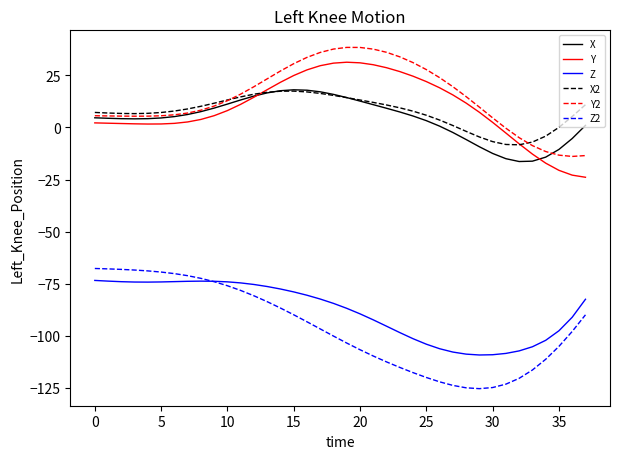

True or false: X2 and Z2 intersect in this chart.

False